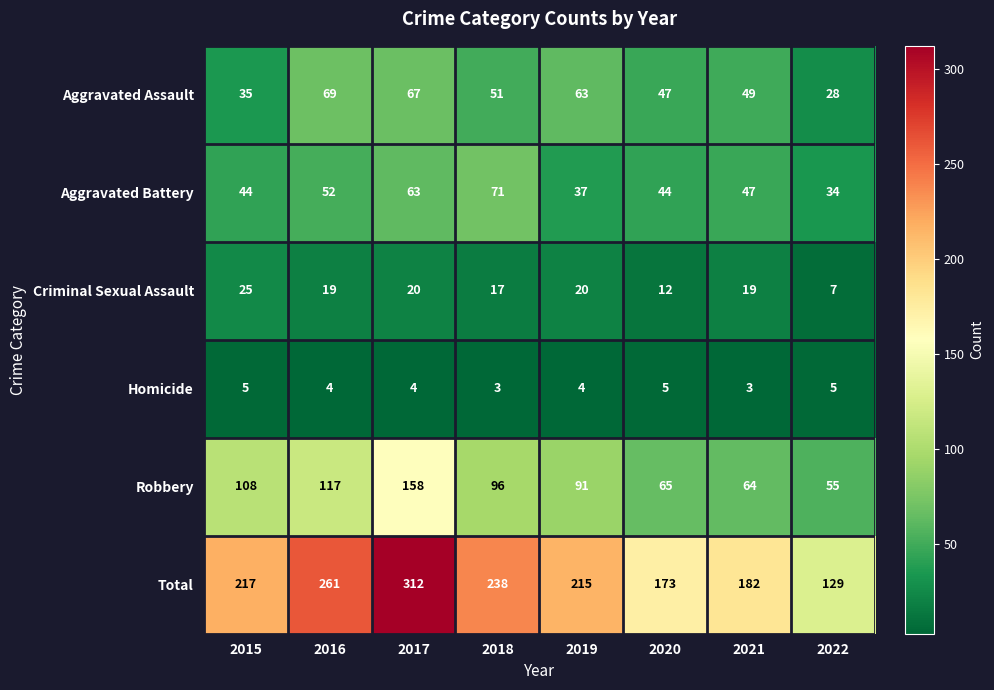

What value does the Total series have at 2018, to the nearest 10?

240